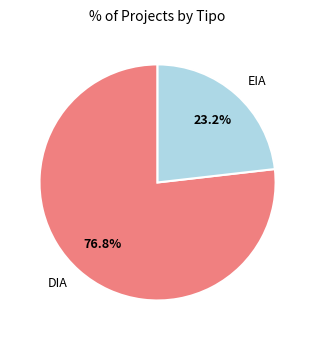

What is the largest slice in the pie chart?

DIA